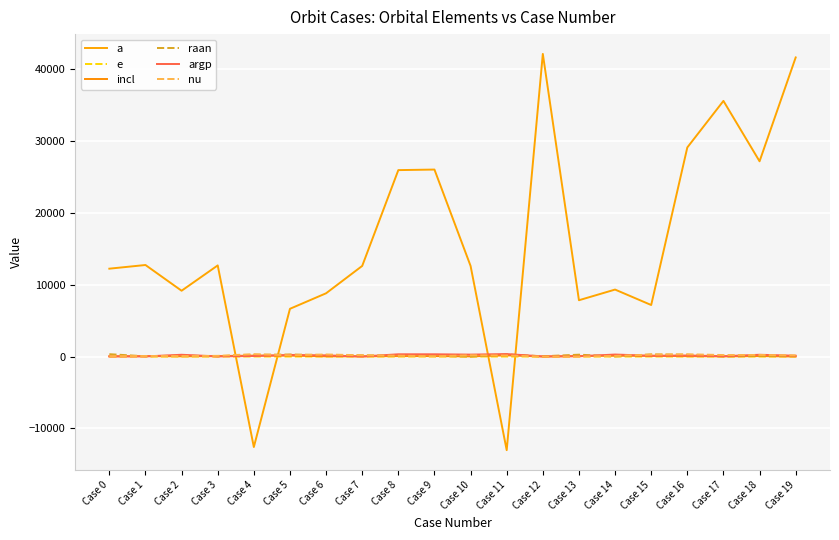

What is the difference between the maximum and minimum values in the argp series?

342.9